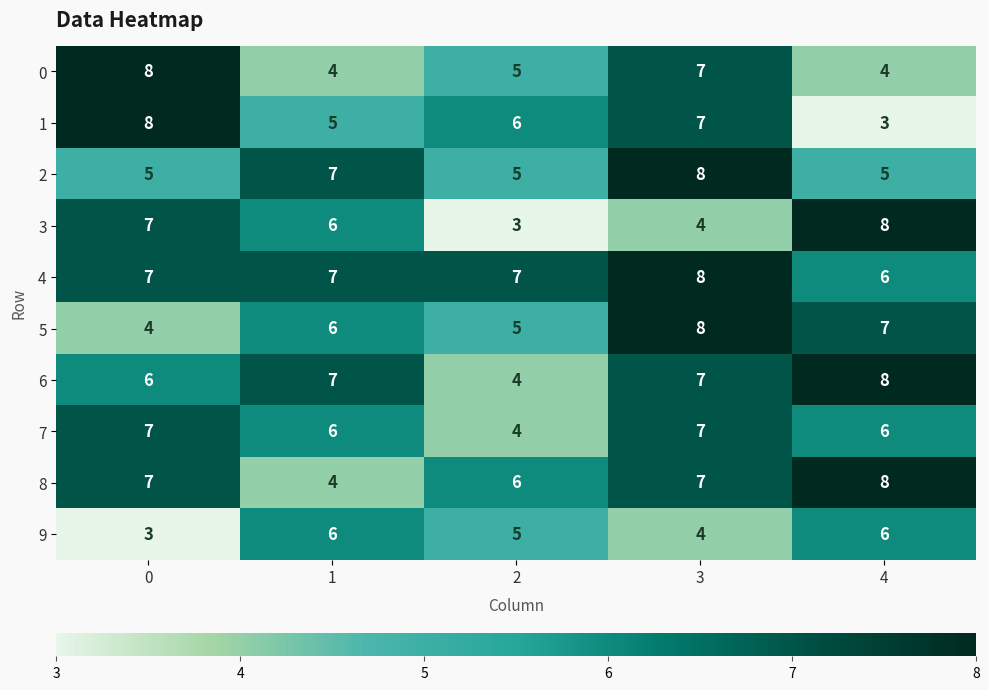

Which series has the largest total across all categories?

4